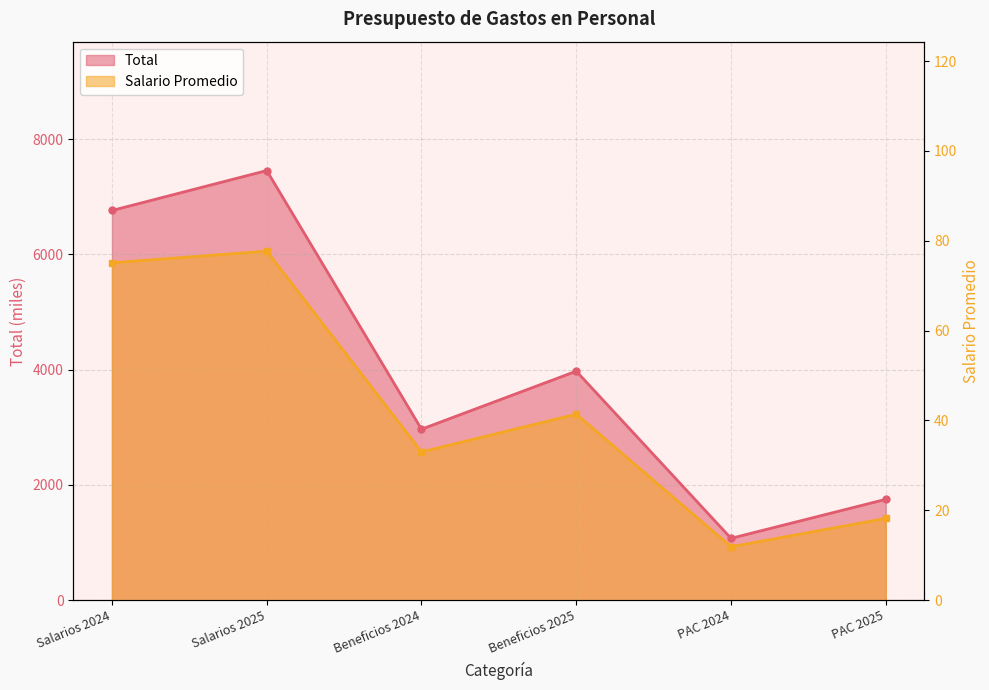

How many data points in Salario Promedio are above 41?

3